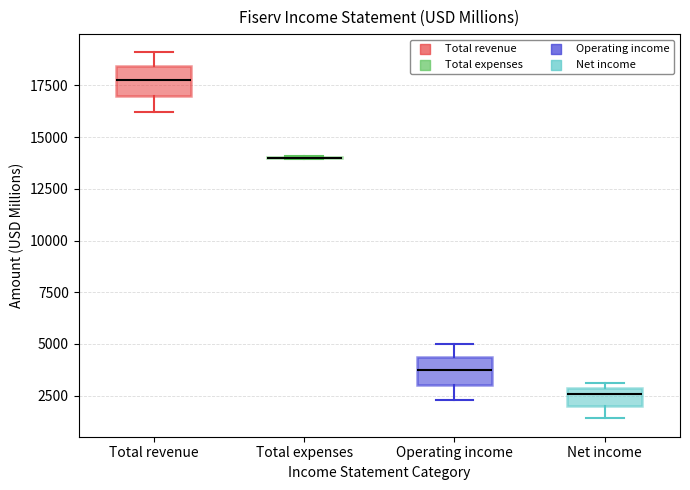

Where is the upper edge of the box for Operating income on the y-axis? The values are not printed on the chart, so give them approximately, as read against the axis.

4500